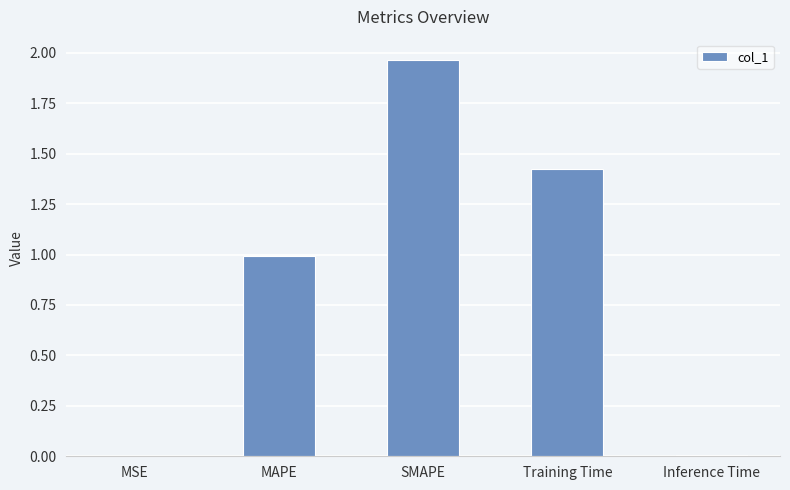

The chart shows a value of 3.2 at SMAPE. True or false?

False